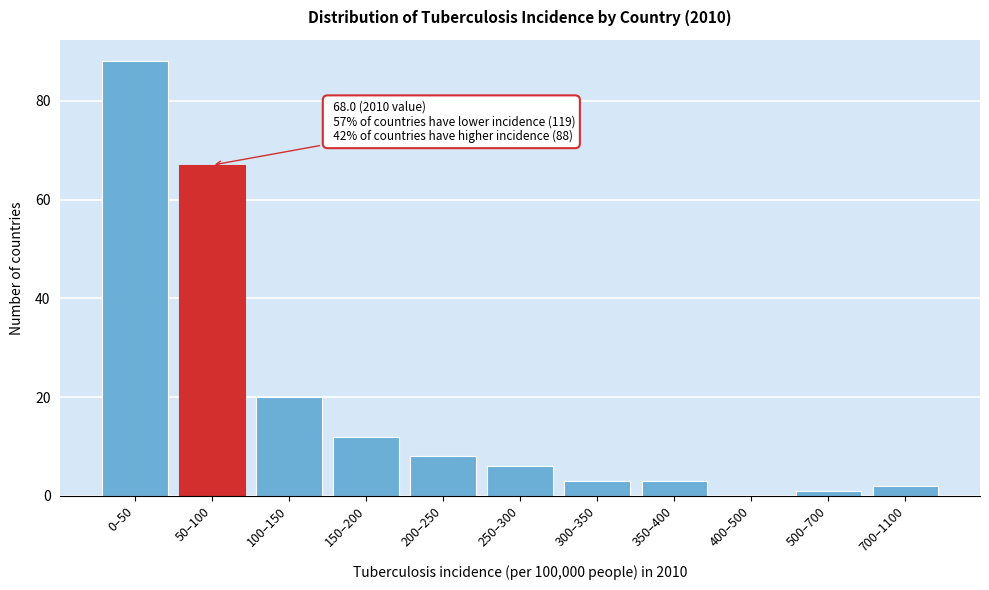

Reading left to right, extract all data points from this chart.

0–50=88	50–100=67	100–150=20	150–200=12	200–250=8	250–300=6	300–350=3	350–400=3	400–500=0	500–700=1	700–1100=2